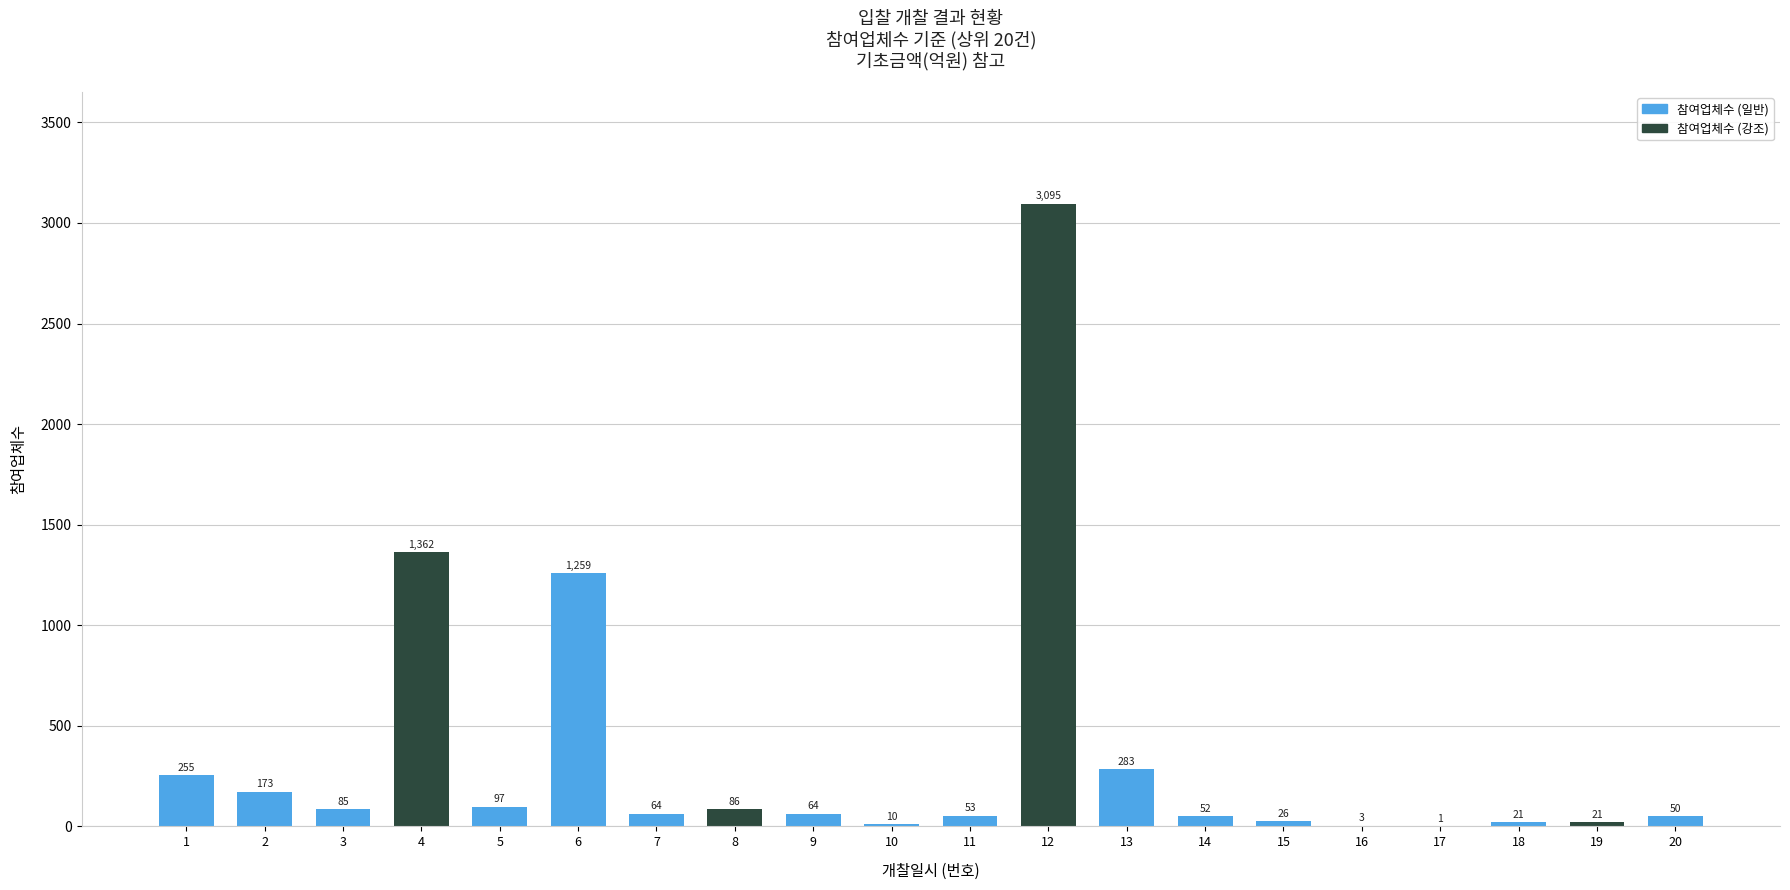

Read the value at 6, to the nearest 10.

1260